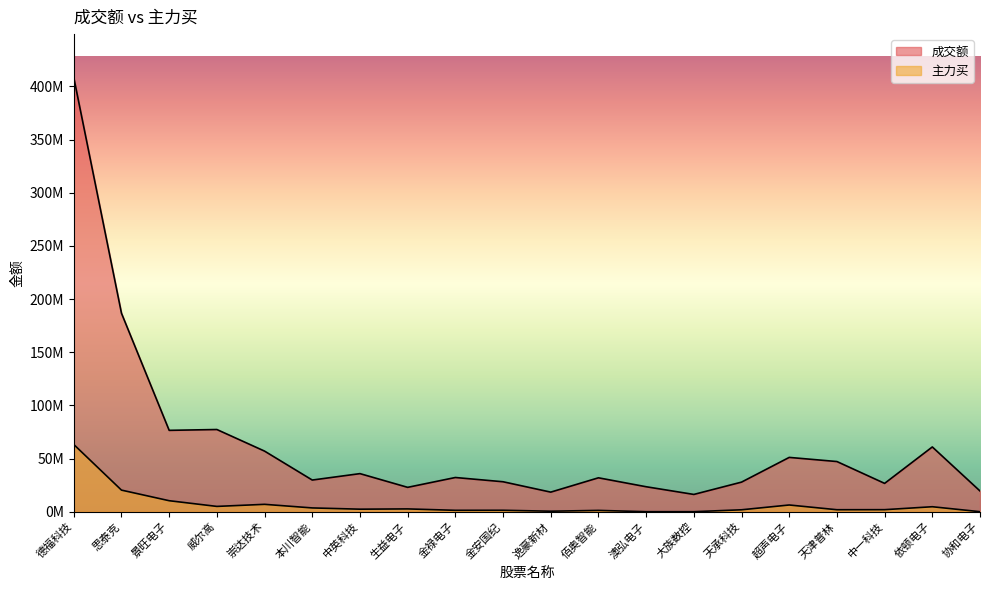

At which label does 主力买 reach its peak?

德福科技